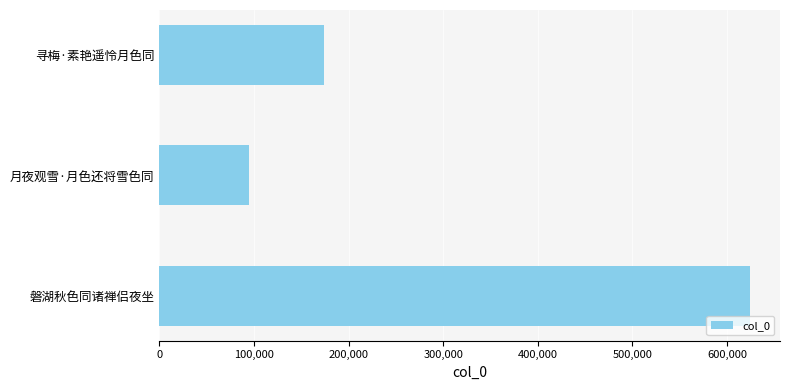

Rank the categories by value from lowest to highest.

月夜观雪·月色还将雪色同, 寻梅·素艳遥怜月色同, 磐湖秋色同诸禅侣夜坐